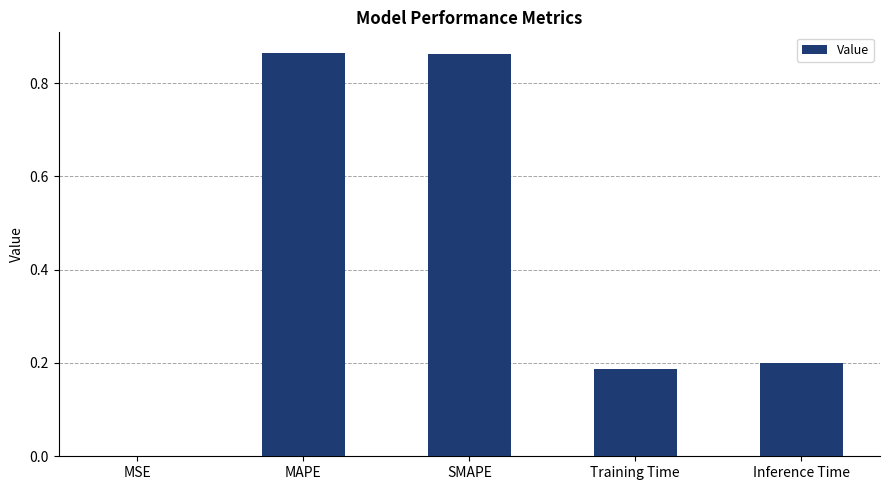

The chart shows a value of 0.3 at Inference Time. True or false?

False